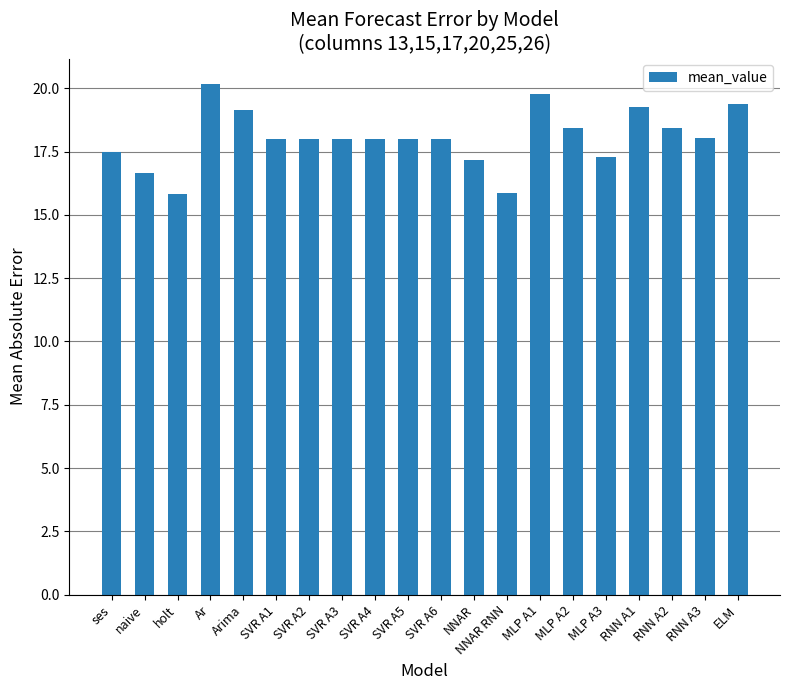

Between ses and NNAR RNN, which is larger?

ses